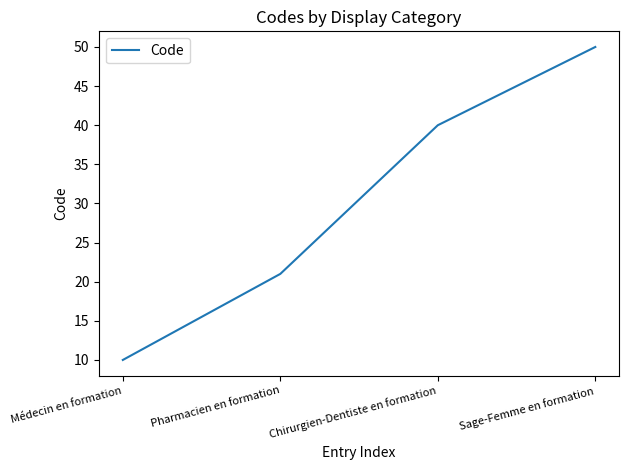

Is this an area chart (filled region under the line)?

No